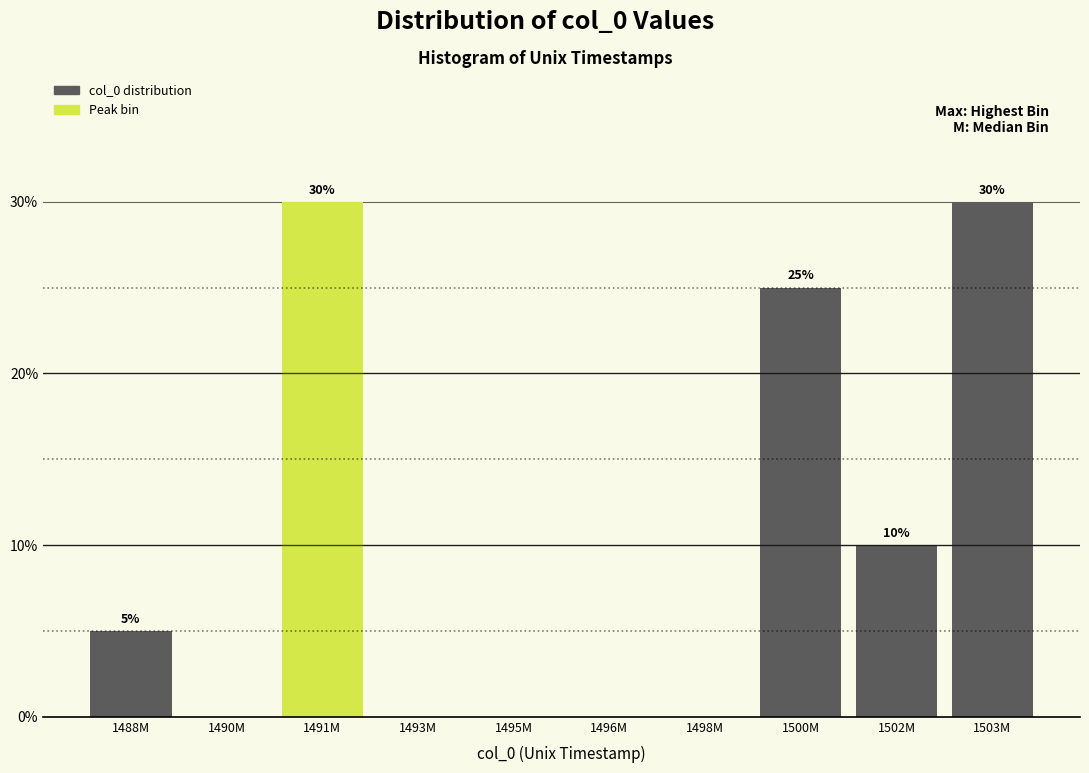

Reading right to left, transcribe all the data shown in this chart.

1503M=30	1502M=10	1500M=25	1498M=0	1496M=0	1495M=0	1493M=0	1491M=30	1490M=0	1488M=5